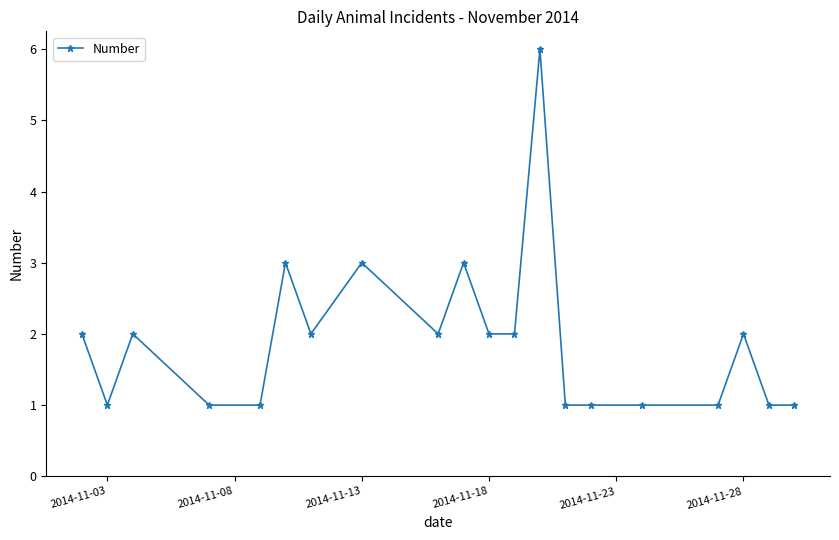

Count the values in the range 1 to 2.

16